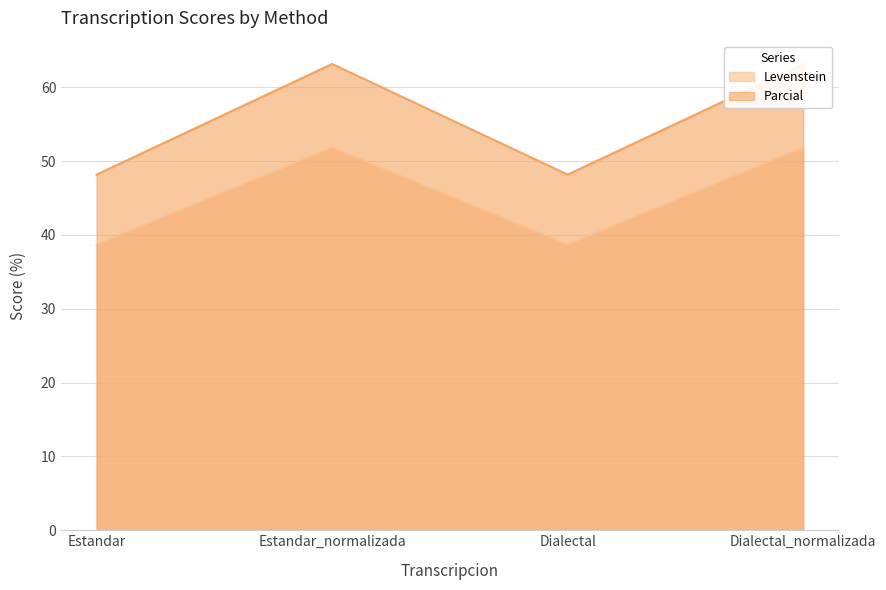

True or false: Levenstein has more than 0 interior local peaks.

True